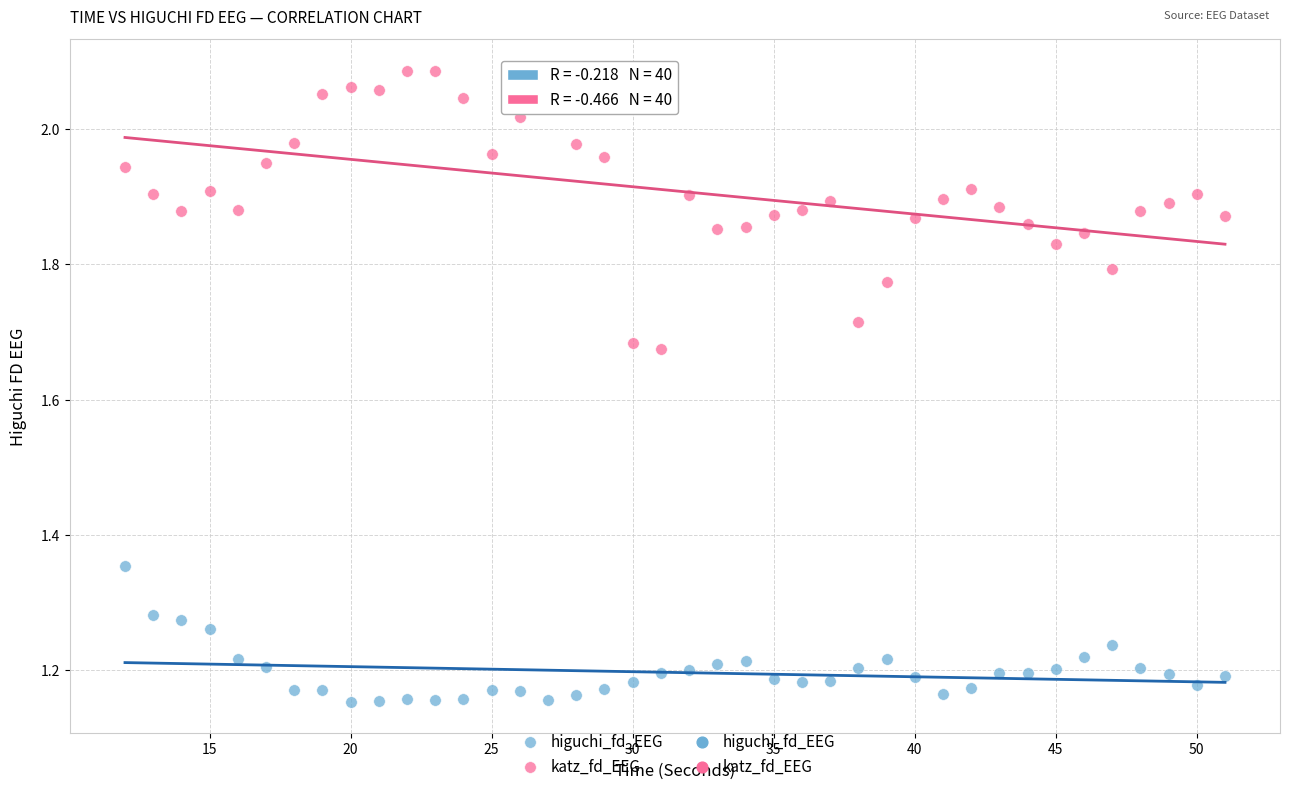

Which series contains the highest Y value?

katz_fd_EEG